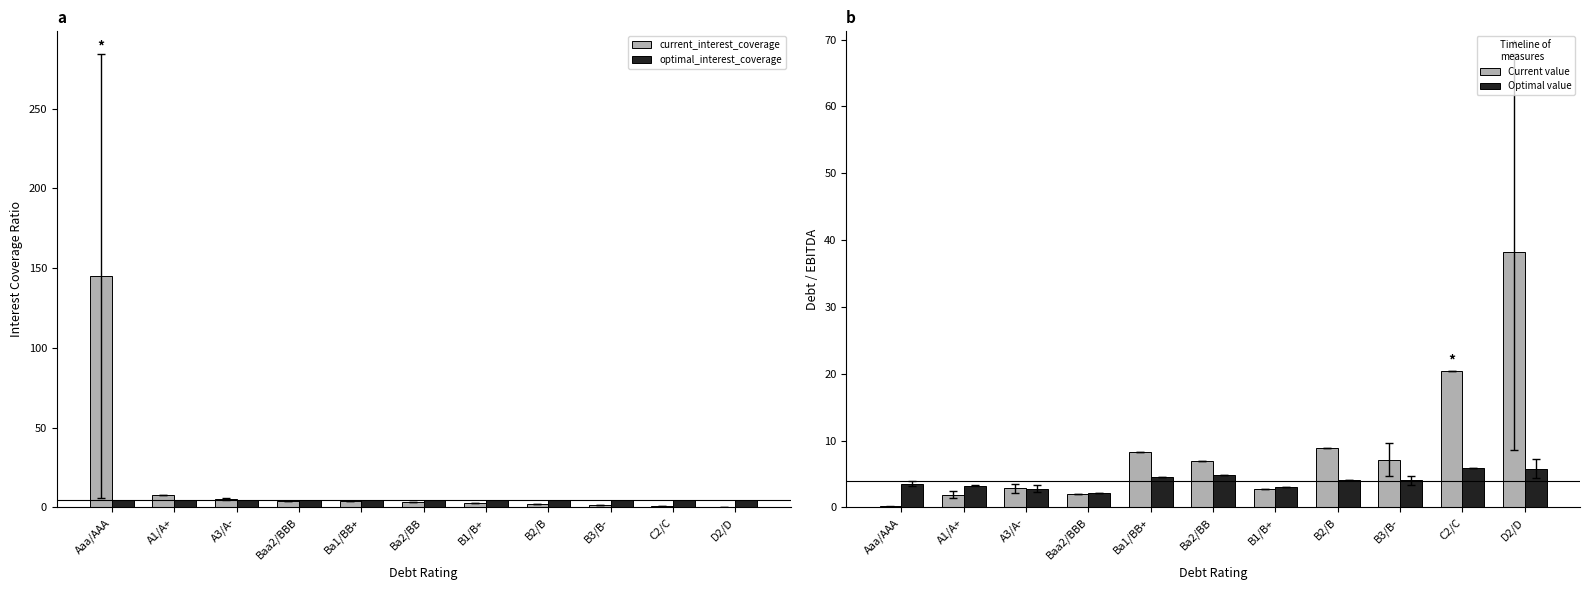

The value of current_interest_coverage at A1/A+ is 7.7. True or false?

True